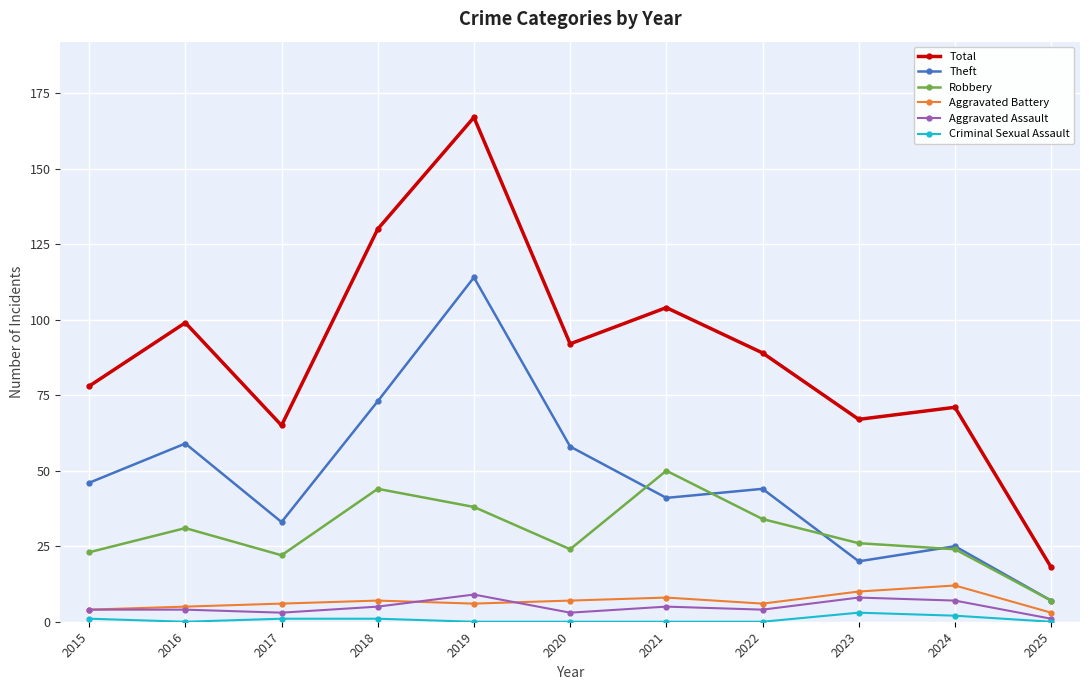

What is the sum of all Total values?

980